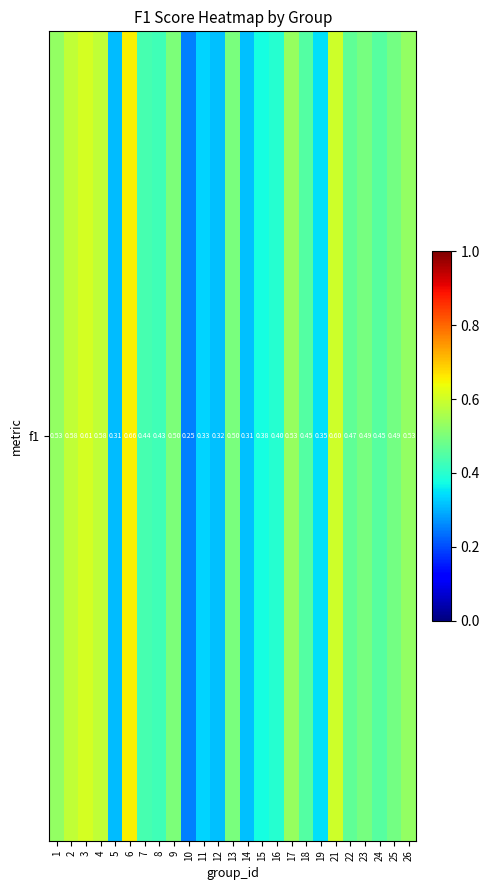

What is the difference between the values at 11 and 1?

0.2